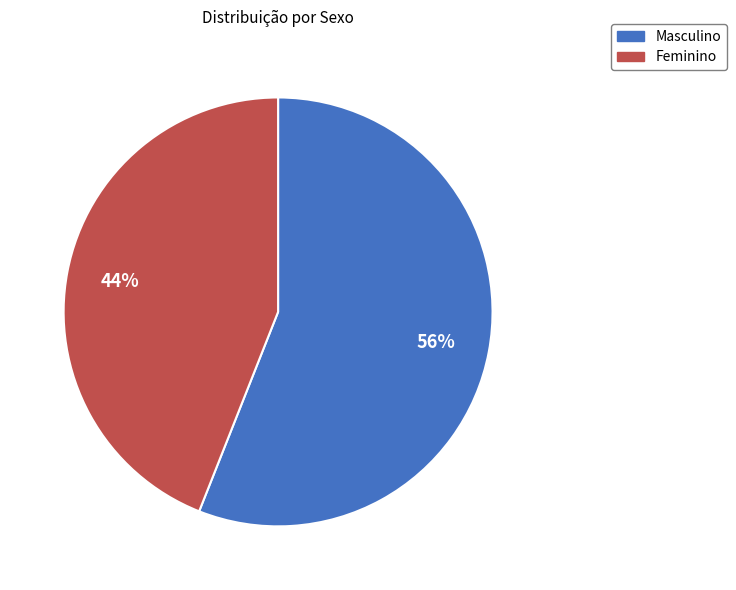

To the nearest percent, what portion does Masculino represent?

56%